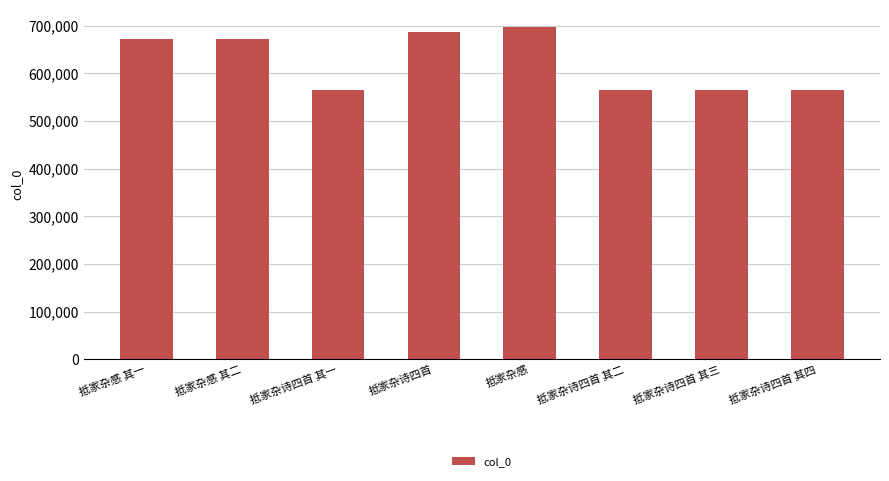

What is the label of the 7th bar from the right?

抵家杂感 其二